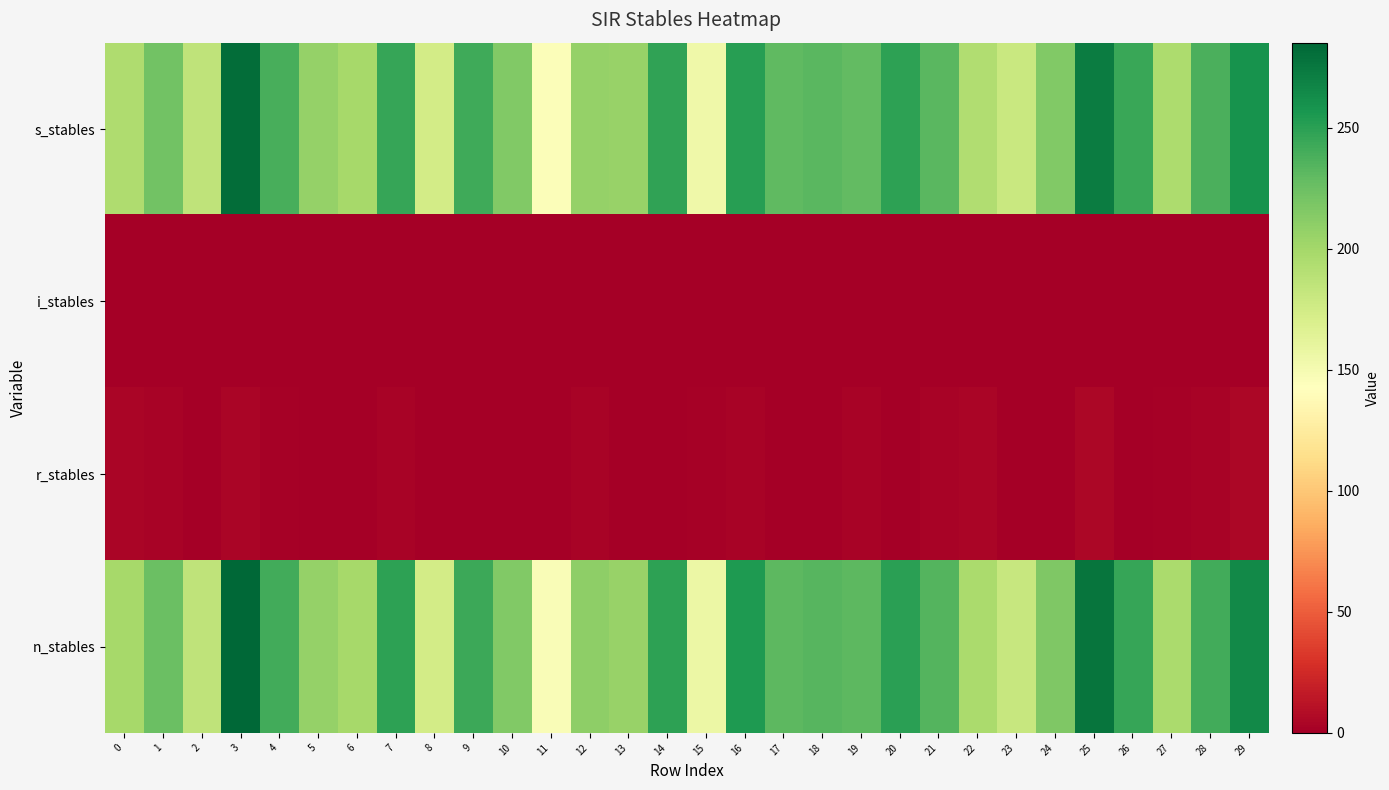

At which category does the chart reach its peak across all series?

3